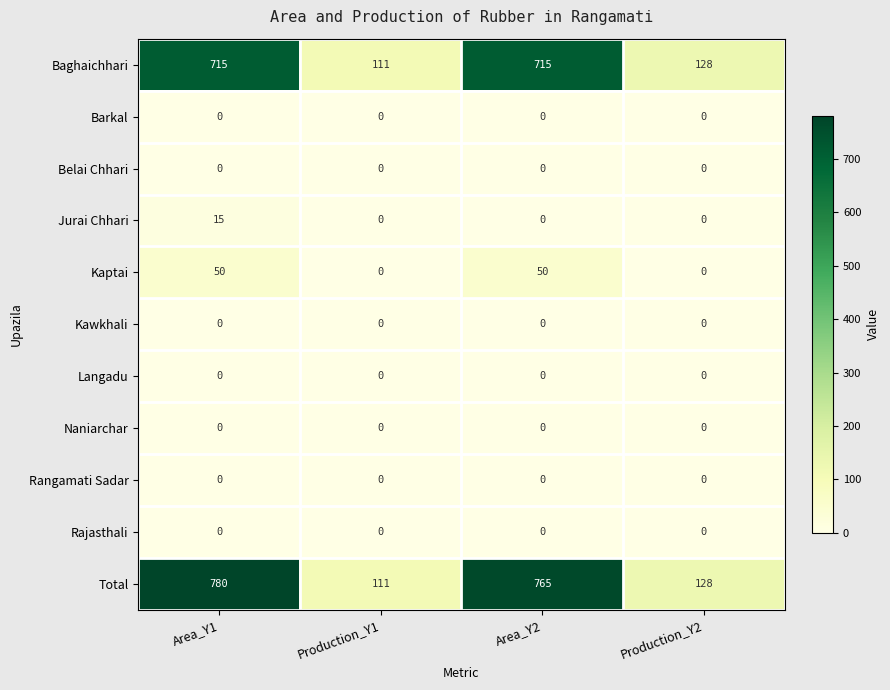

Which series has the largest total across all categories?

Total